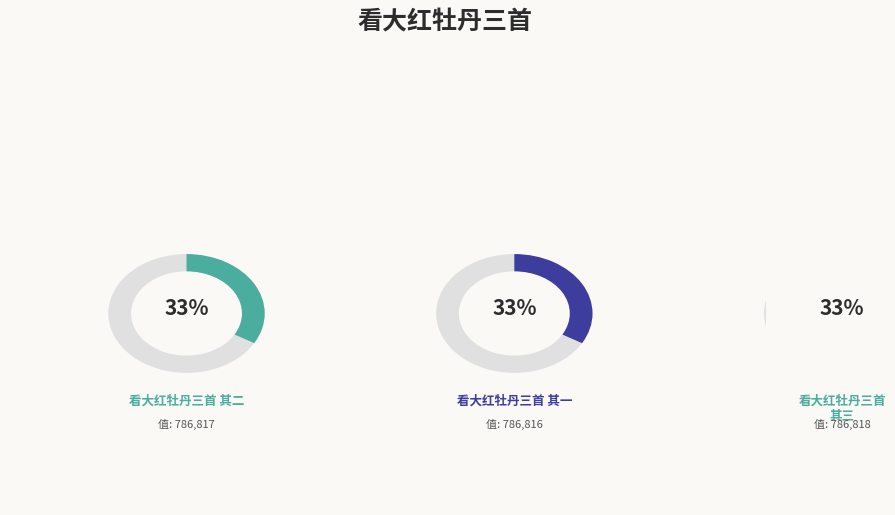

Which category has the biggest portion of the pie?

看大红牡丹三首 其三